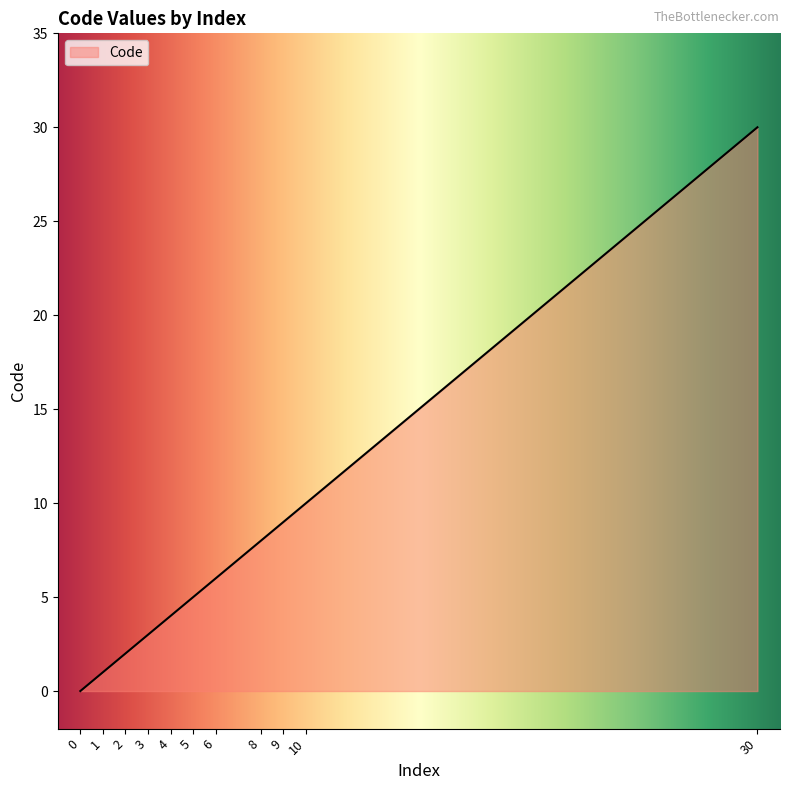

How many distinct data groups are displayed?

1